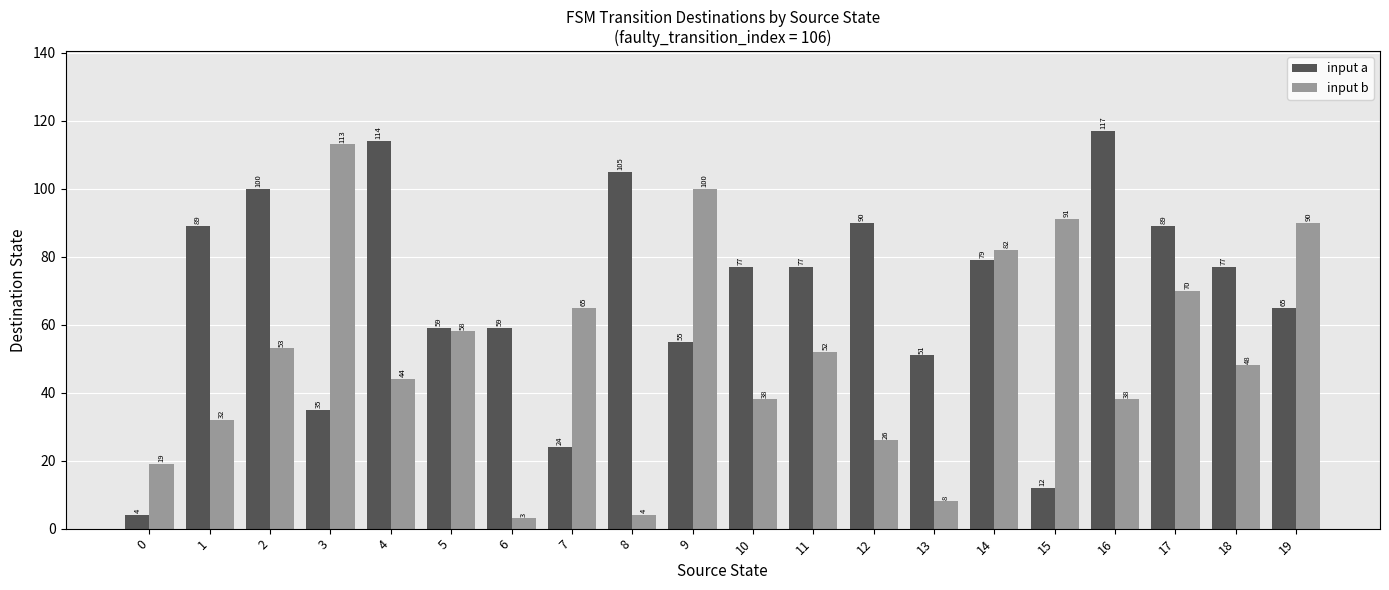

What is the average value of the input a series?

69